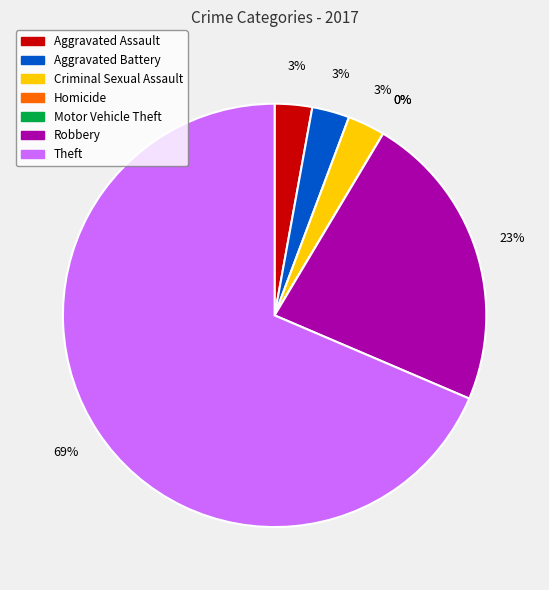

True or false: Criminal Sexual Assault accounts for 9% of the total.

False